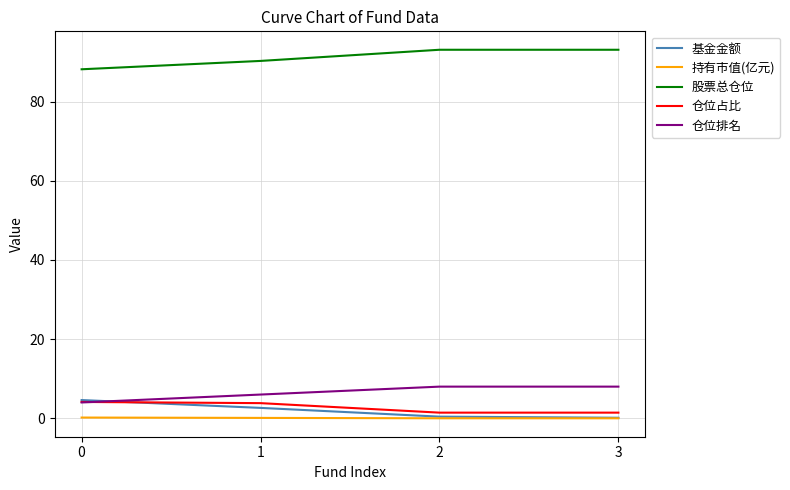

The 仓位排名 series shows 4.0 at 0. True or false?

True